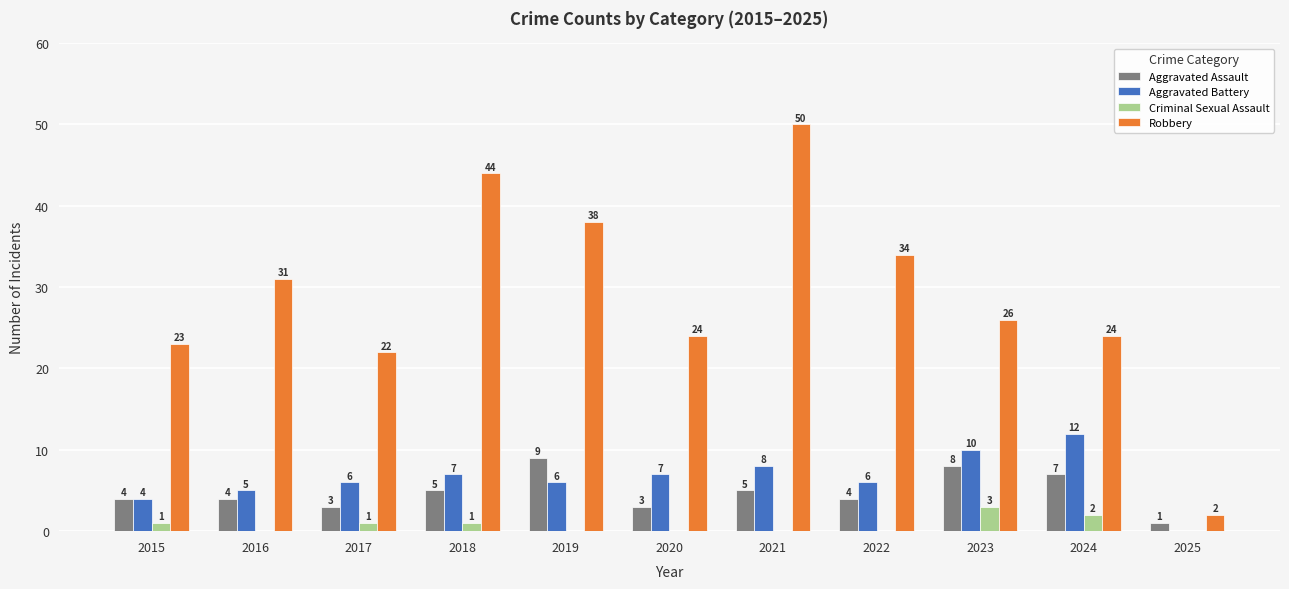

Which series has the largest total across all categories?

Robbery